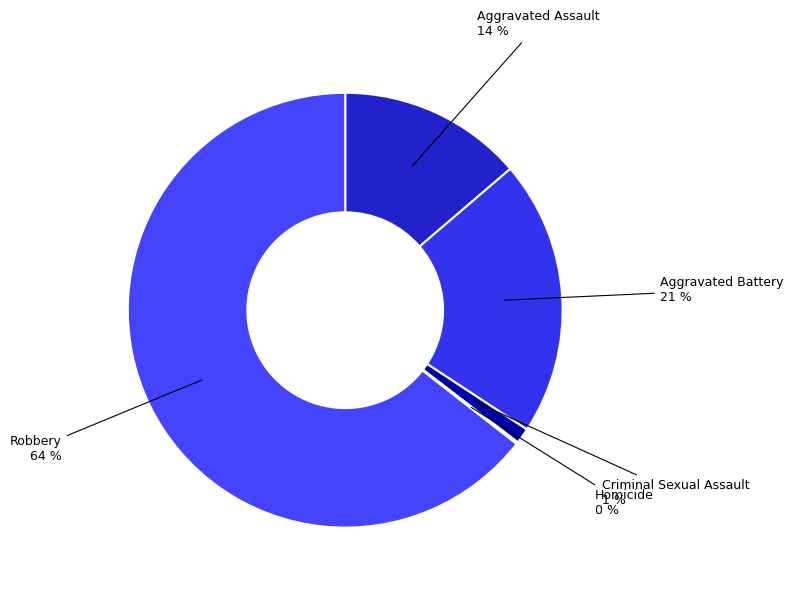

To the nearest percent, what percentage of the pie is Aggravated Assault?

14%